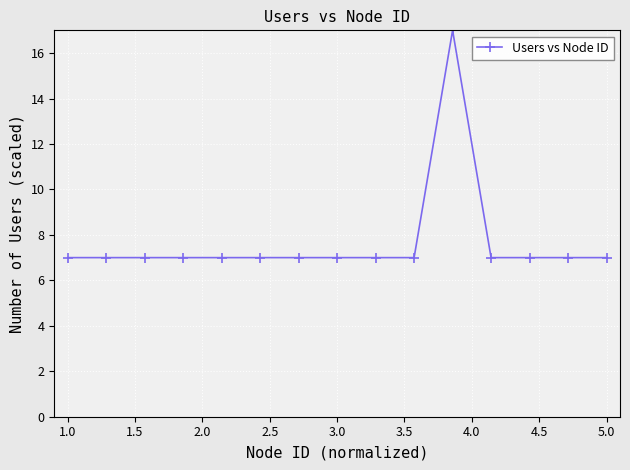

How many data points does each series have?

15